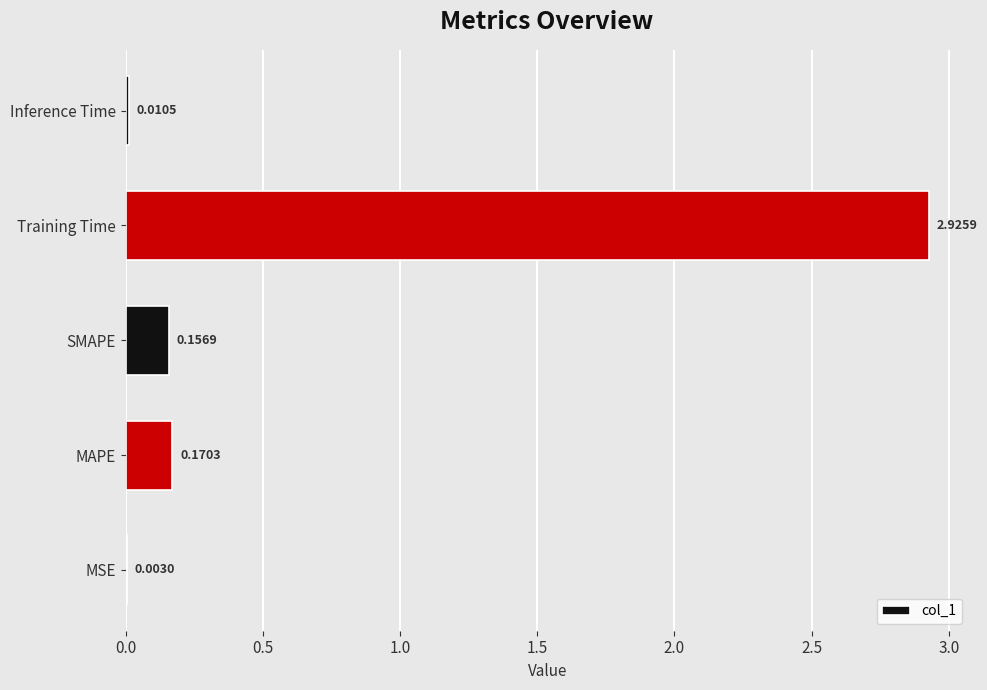

What is the sum of the values at SMAPE and MAPE?

0.3